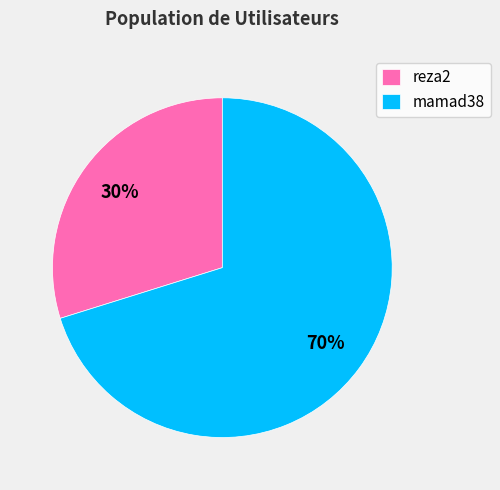

The mamad38 slice represents 70% of the pie. True or false?

True